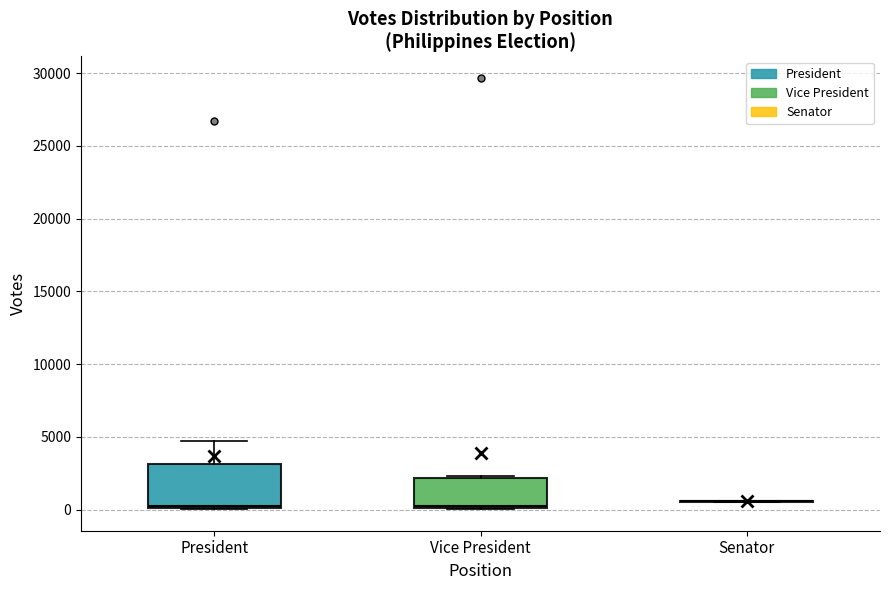

Where is the lower edge of the box for President on the y-axis? The values are not printed on the chart, so give them approximately, as read against the axis.

0